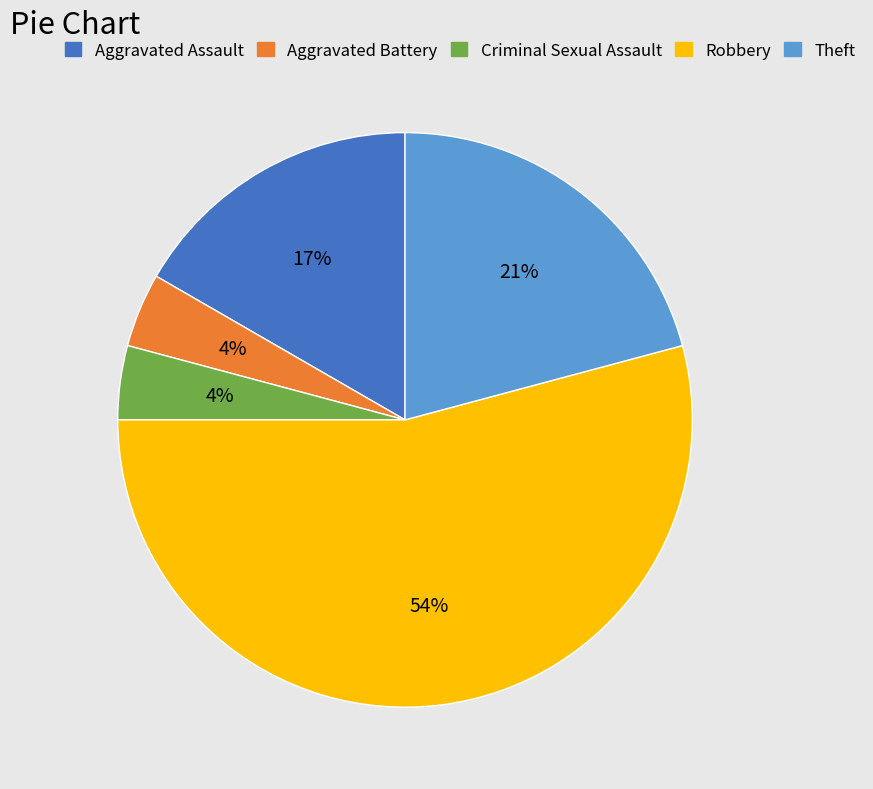

What is the largest slice in the pie chart?

Robbery